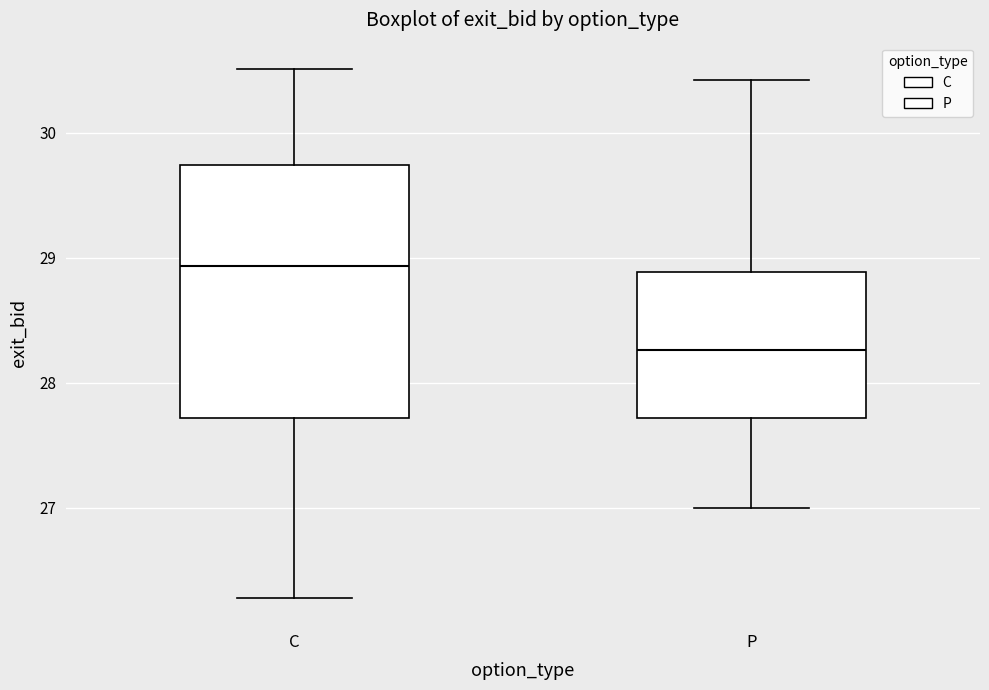

Reading left to right, read every box against the y-axis: the position of its median line, the range the box covers, and the ends of its whiskers. The values are not printed on the chart, so give them approximately, as read against the axis.

C: median 28.9, box 27.7 to 29.7, whiskers 26.3 to 30.5
P: median 28.3, box 27.7 to 28.9, whiskers 27.0 to 30.4